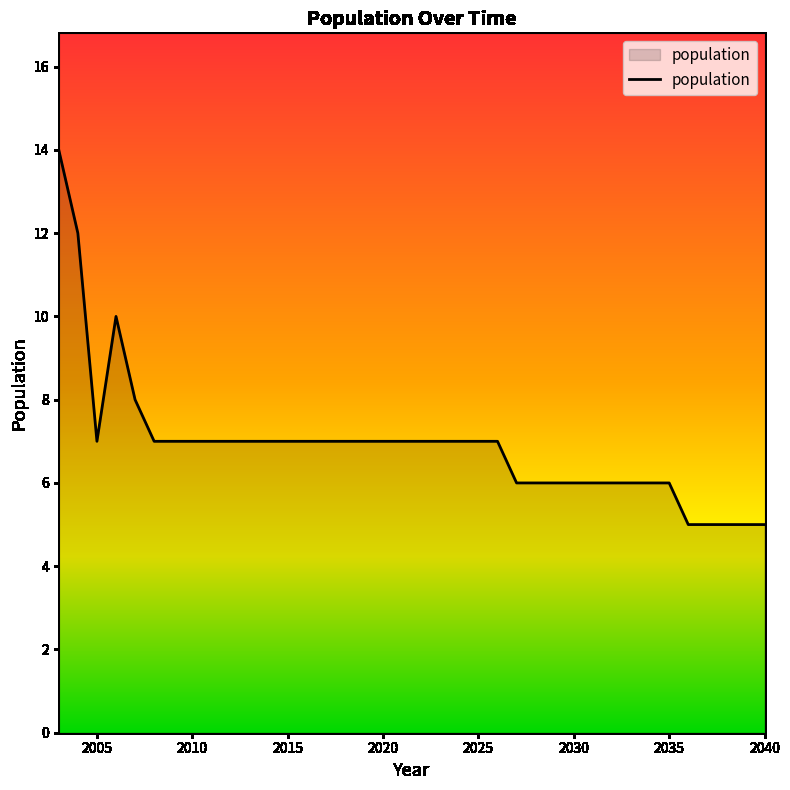

What is the minimum value shown in the chart?

5